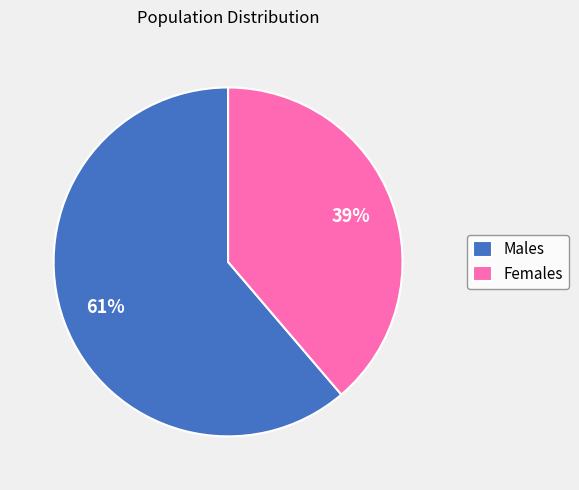

Which category accounts for the majority?

Males